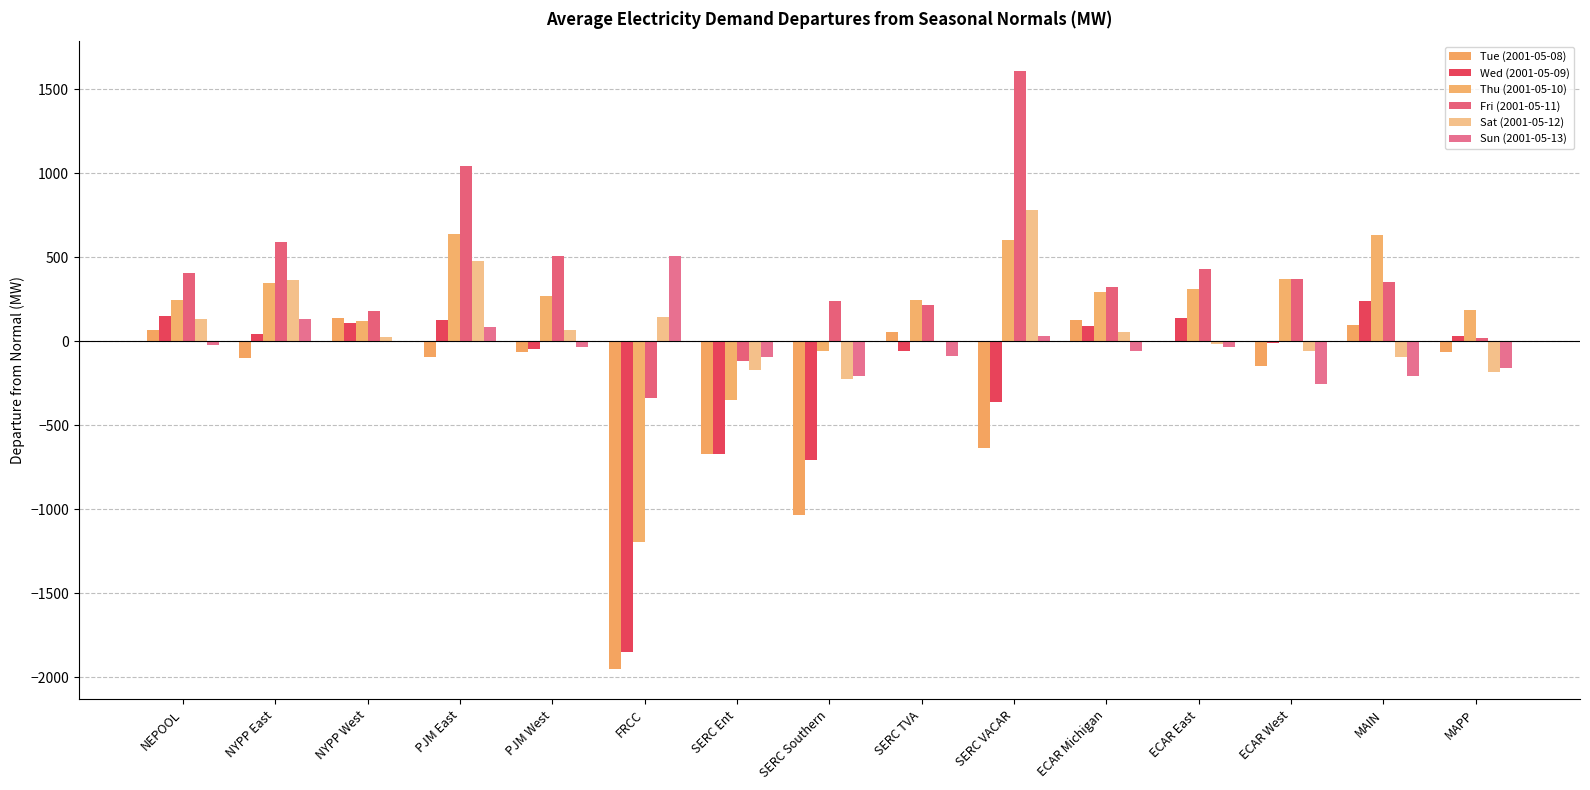

What is the total value across all series at SERC Ent?

-2081.0